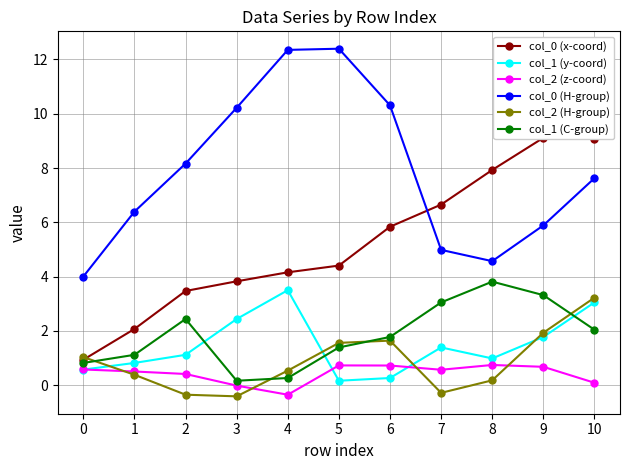

How many positive values does the col_2 (H-group) series have?

8